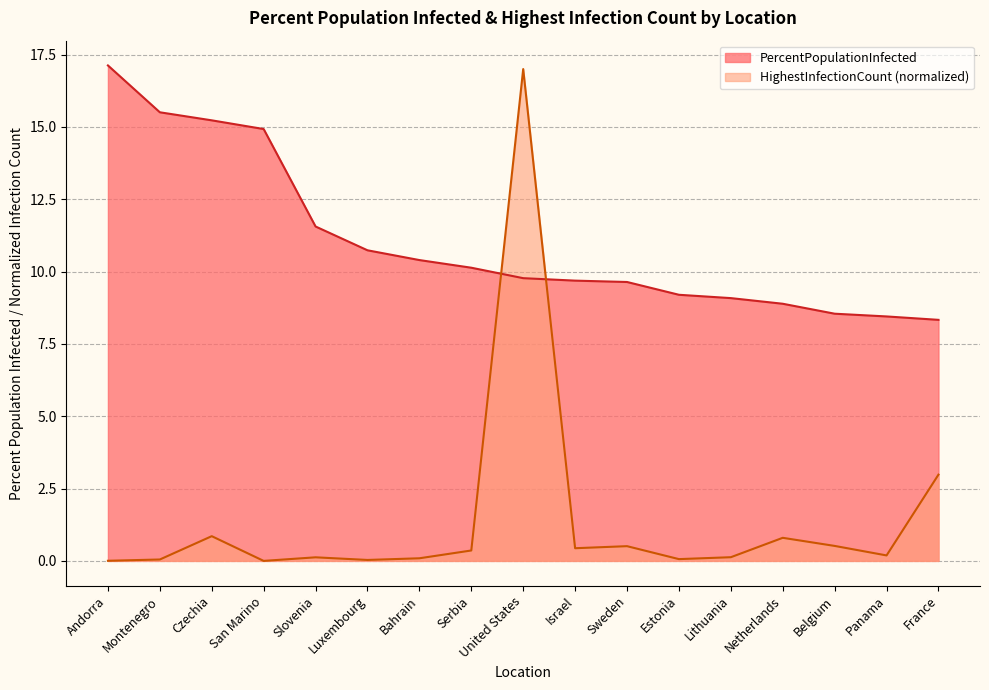

What is the difference between the second highest and second lowest values in the HighestInfectionCount series?

3.0